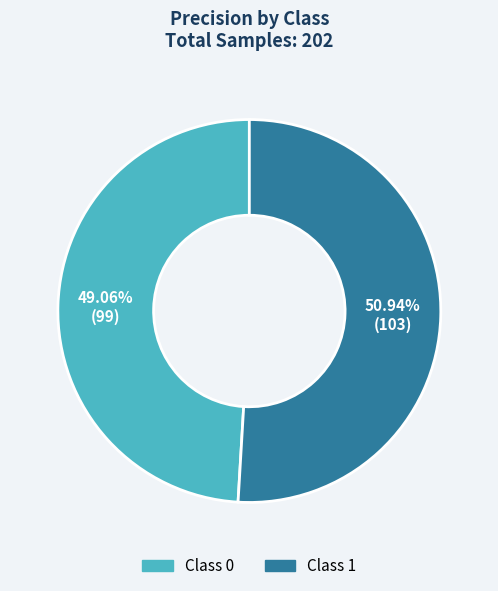

To the nearest percent, what is the average slice percentage?

50%